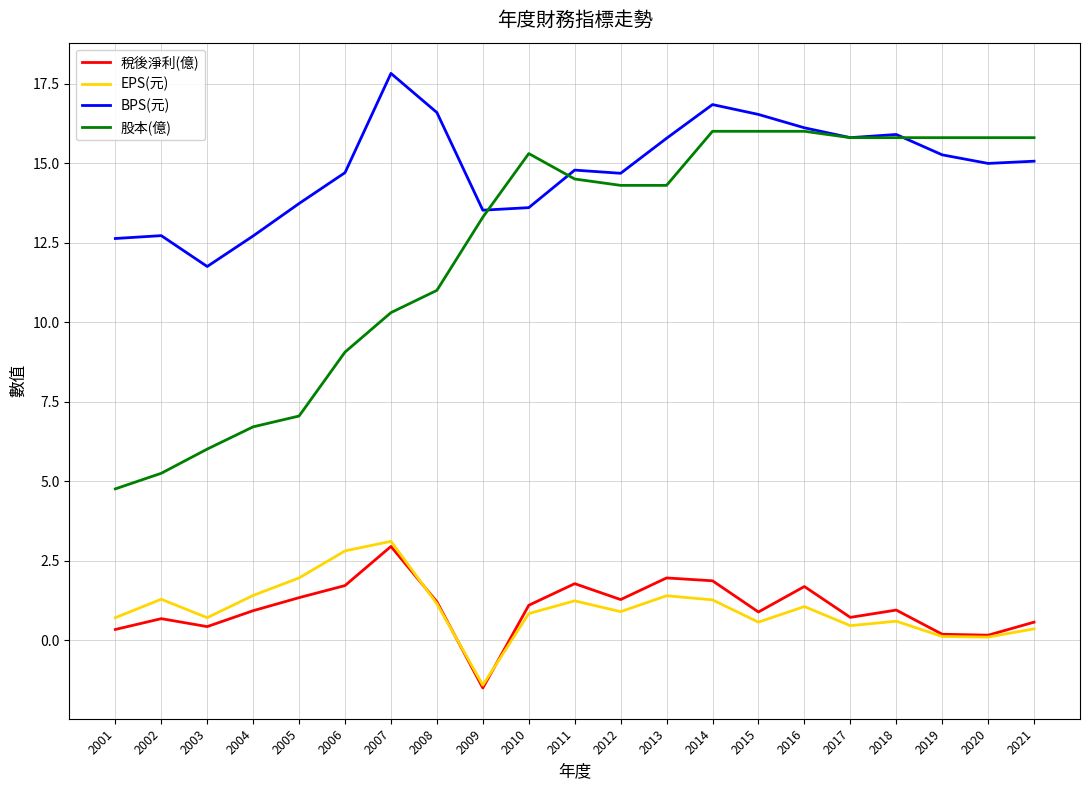

At how many categories does at least one series exceed 9?

21